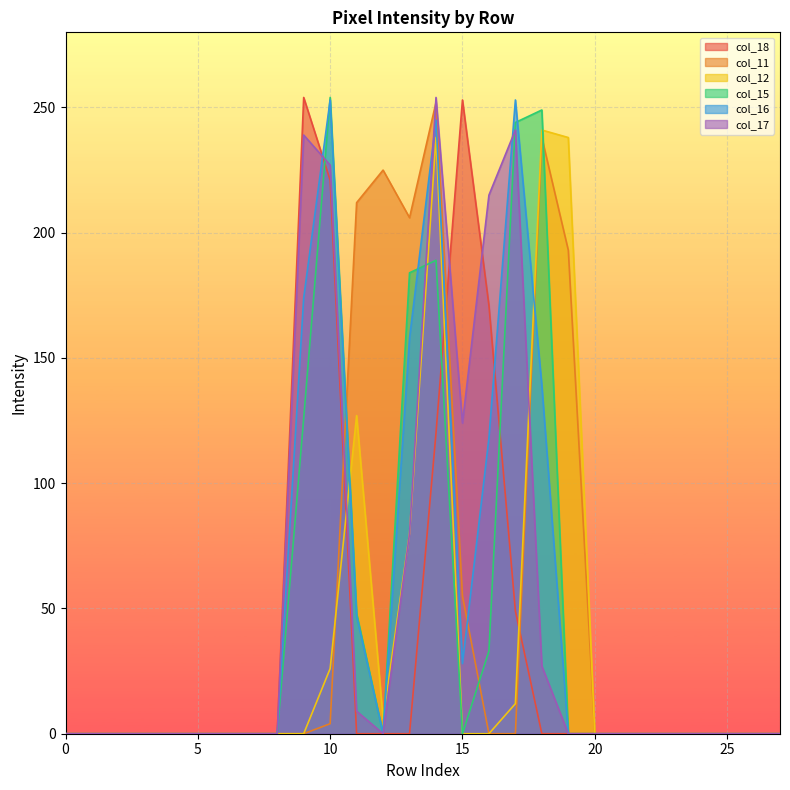

Read the col_15 value at 14.

189